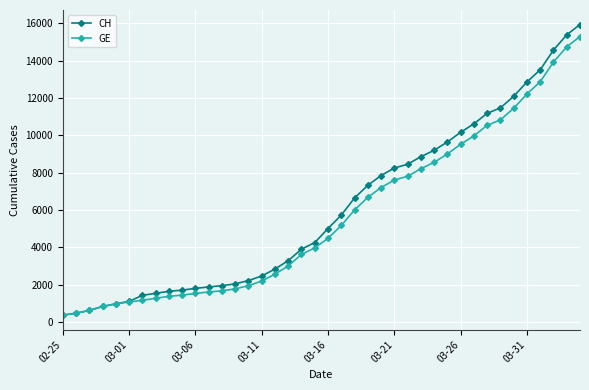

Which series has the widest spread of values?

CH